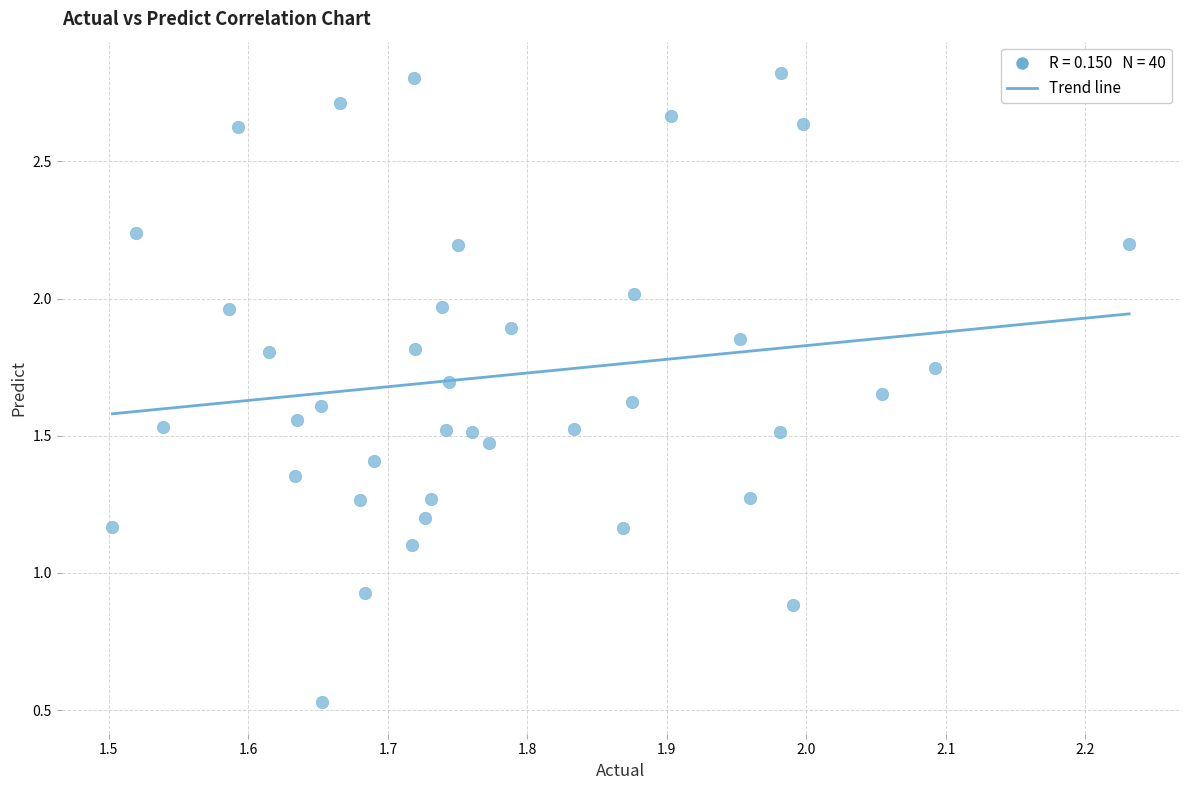

What is the range of X values (max minus min)?

0.7